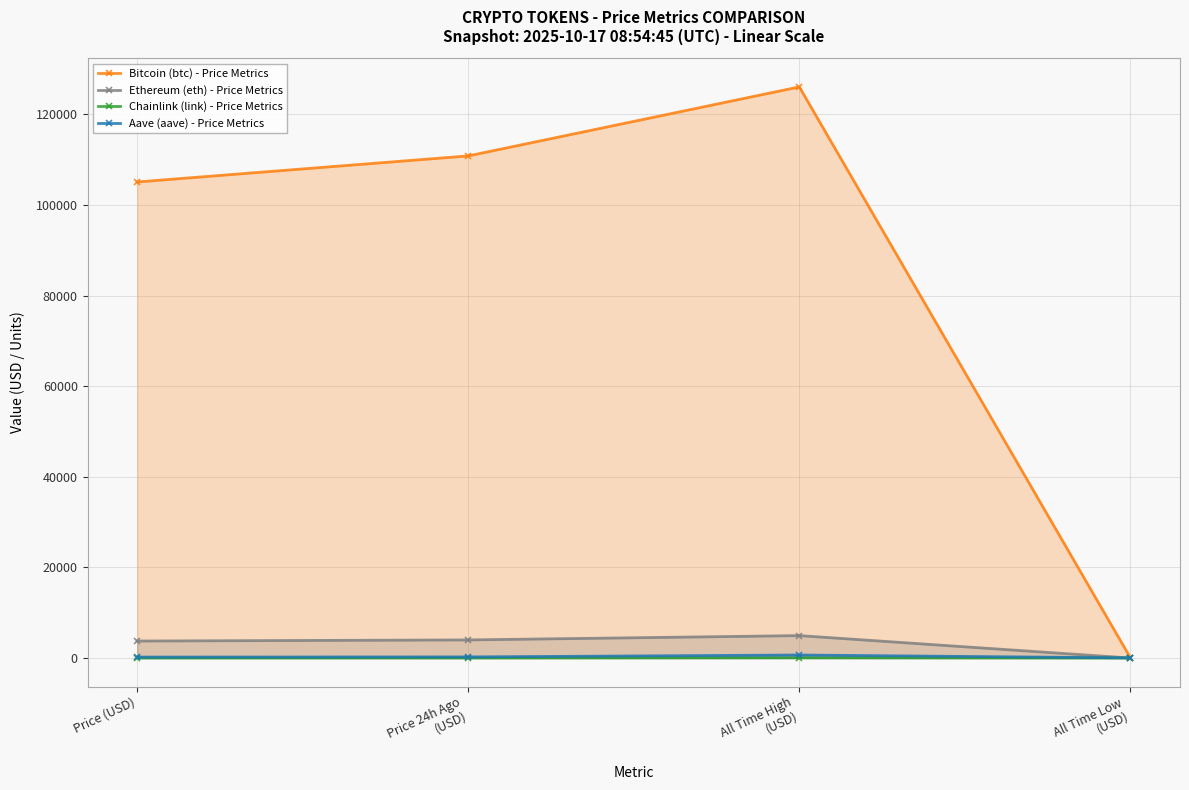

Where does the Aave (aave) - Price Metrics series first go above 239?

Price 24h Ago
(USD)